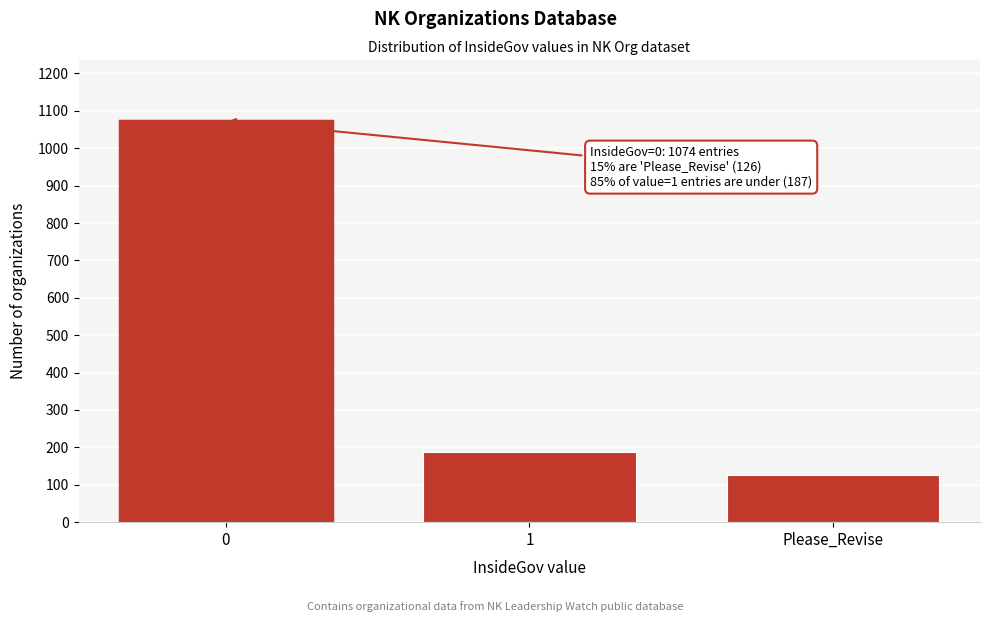

Reading left to right, transcribe all the data shown in this chart.

0=1074	1=187	Please_Revise=126